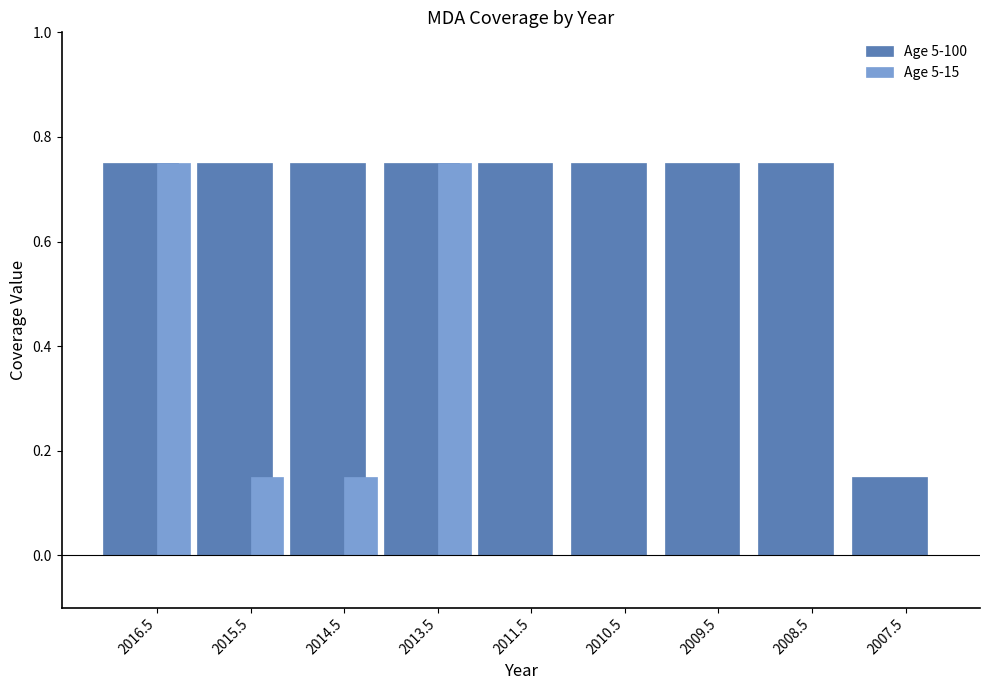

Which series changed the most between 2015.5 and 2009.5?

Age 5-15